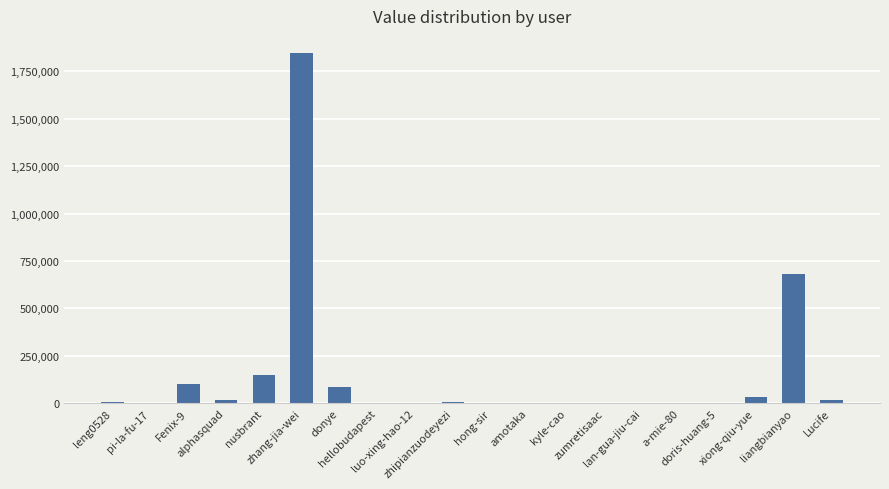

What is the greatest value displayed?

1845337